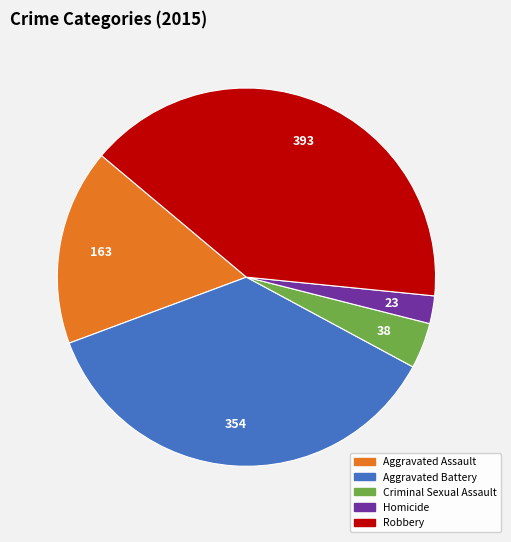

Does Homicide represent more than half of the total?

No